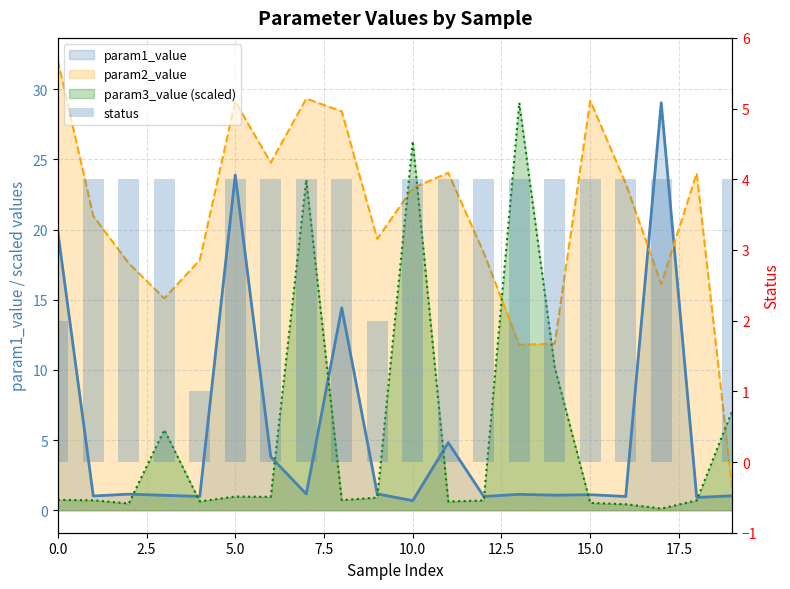

Does the chart contain any negative values?

No